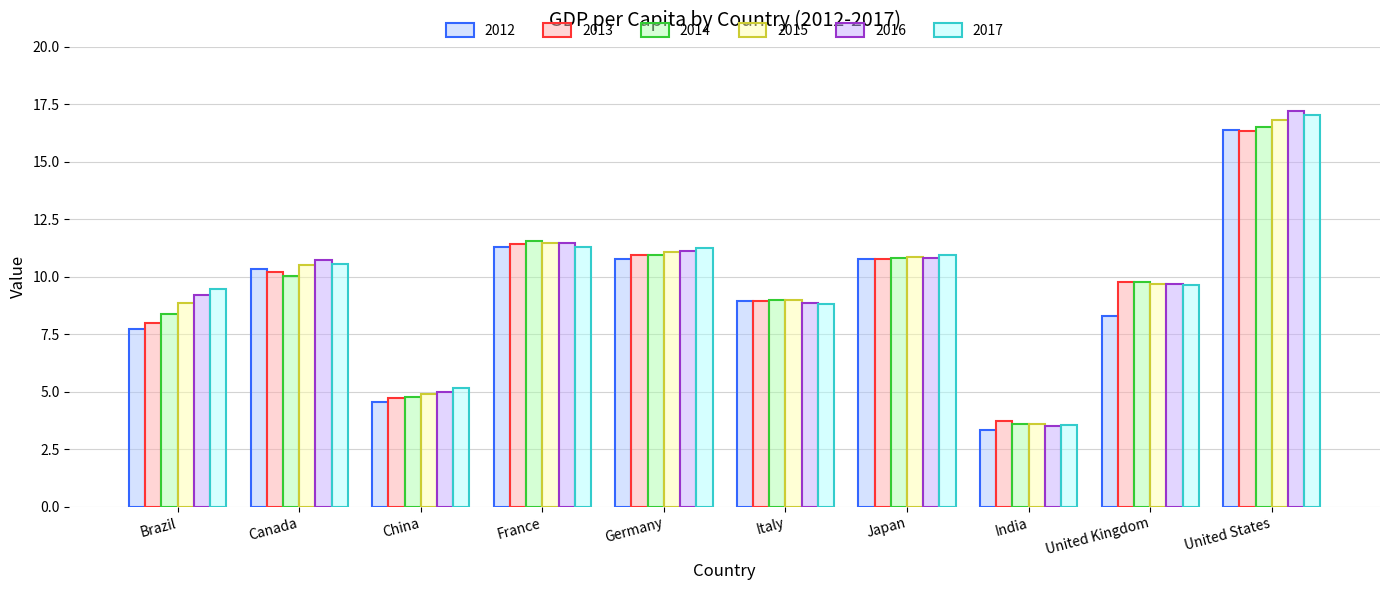

What is the sum of all 2016 values?

97.6